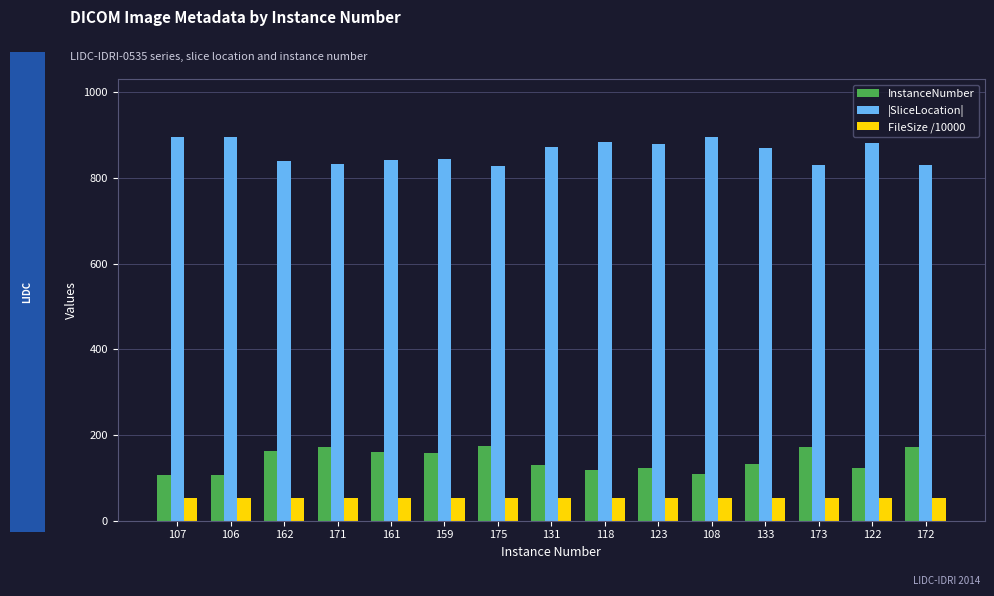

What is the difference between the maximum and second lowest values in the InstanceNumber series?

68.0